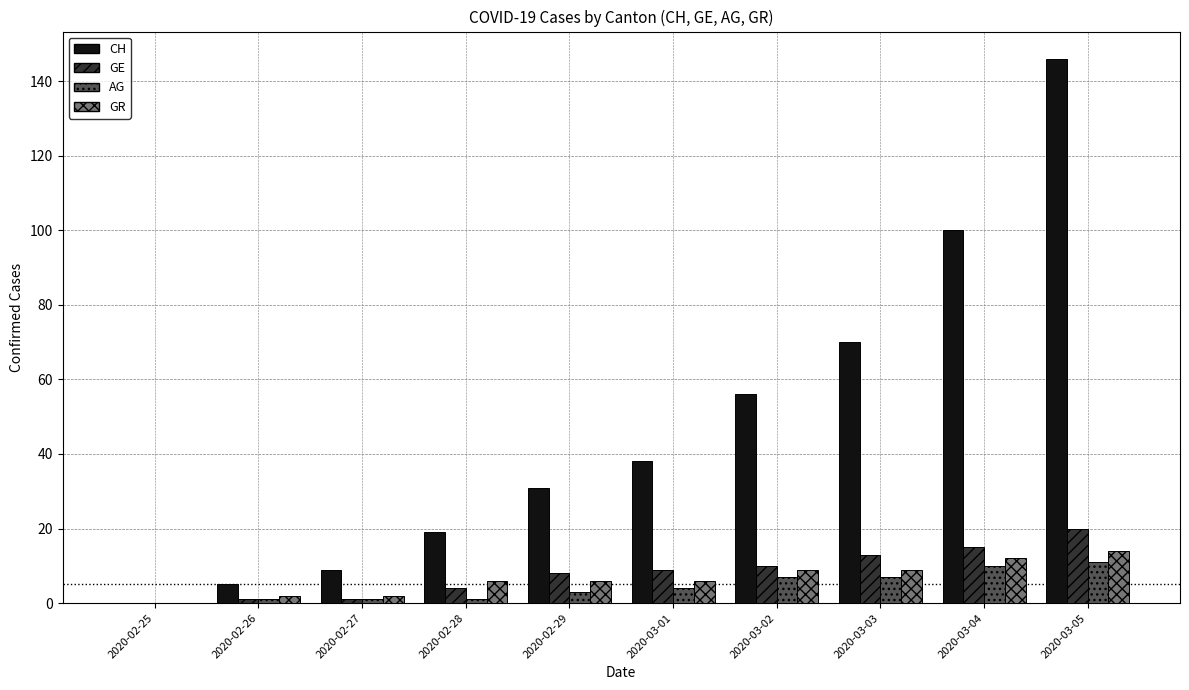

How many categories are shown in the chart?

10